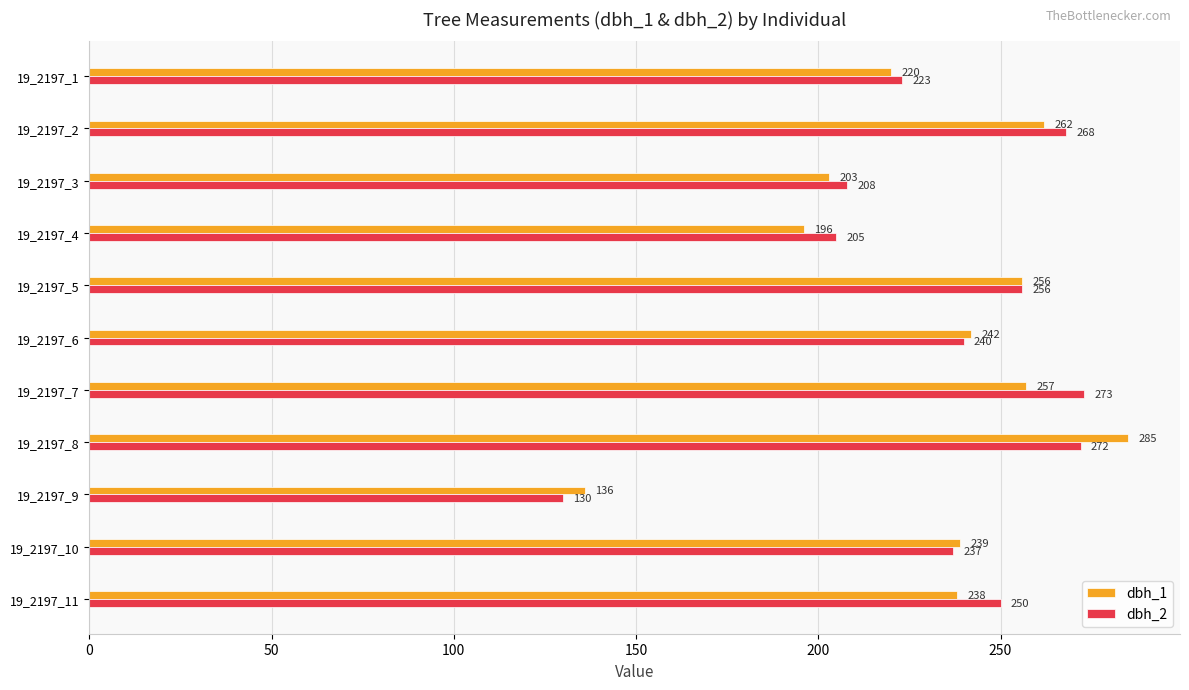

Which series has the largest total across all categories?

dbh_2